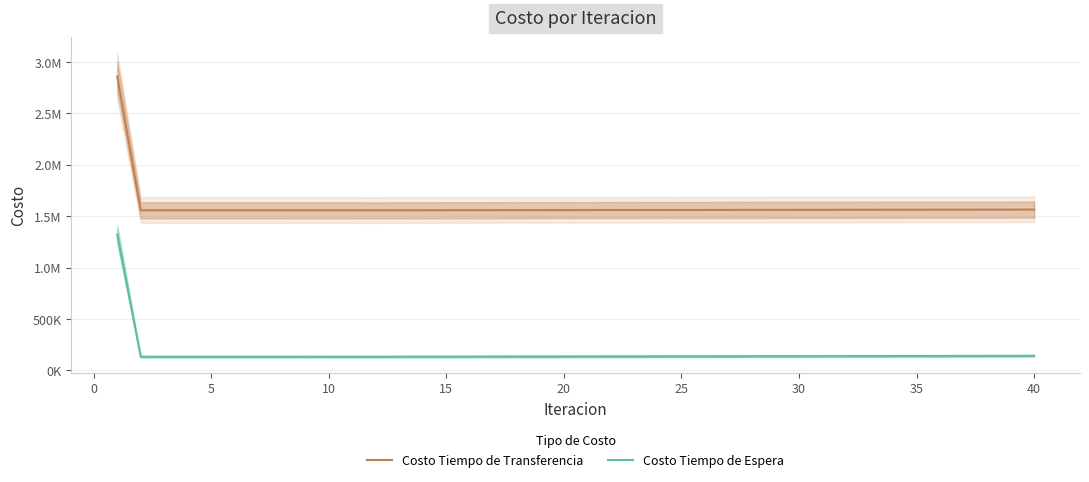

Does the chart have visible grid lines?

Yes